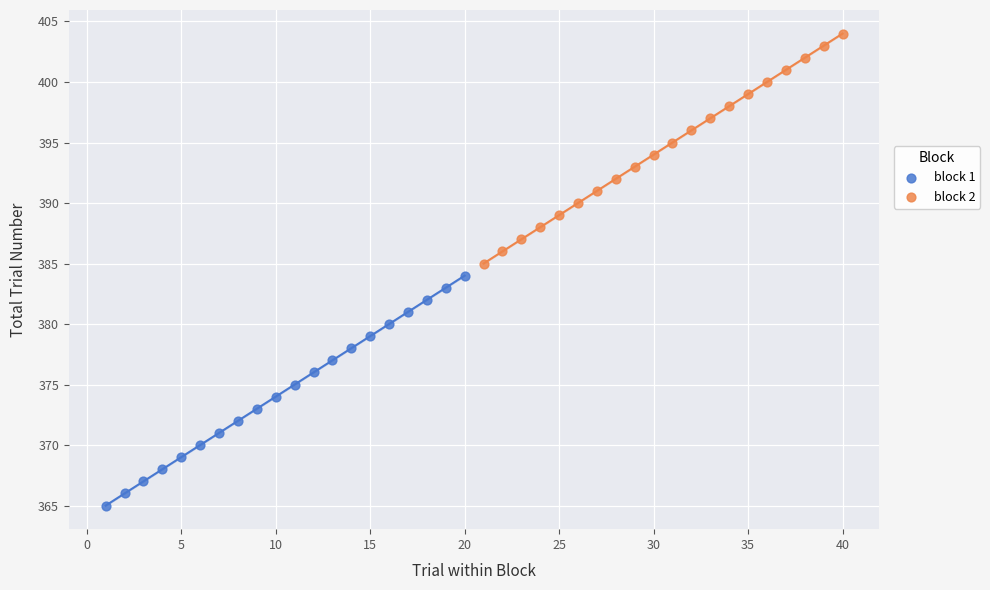

Which series reaches the minimum Y coordinate?

block 1